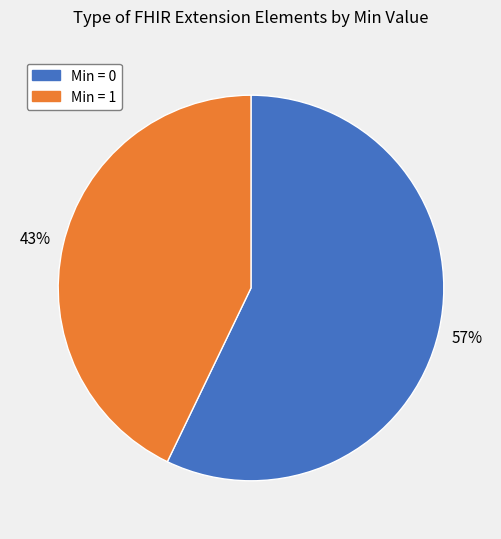

Does any single category account for the majority?

Yes